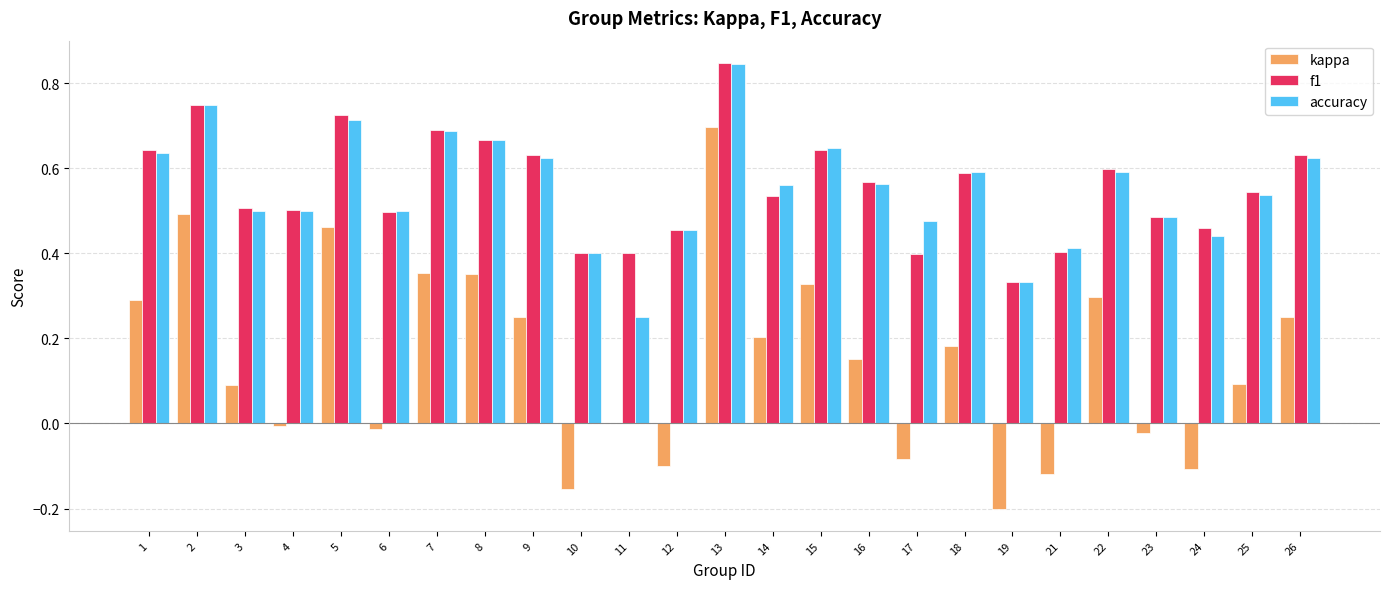

Is the value of accuracy at 10 greater than the value of kappa at 23?

Yes